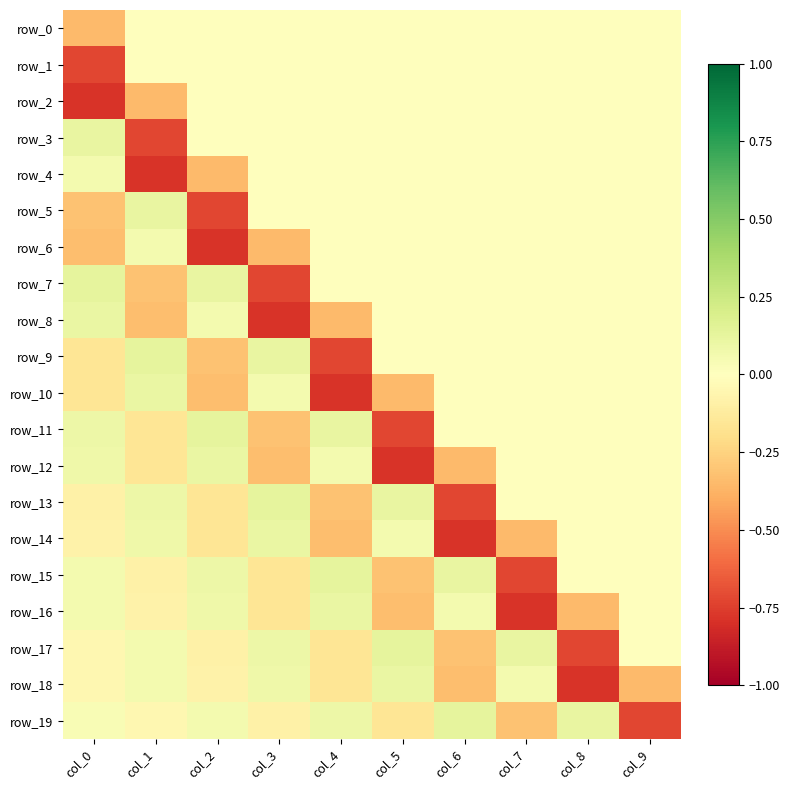

At how many categories does at least one series exceed 0?

9